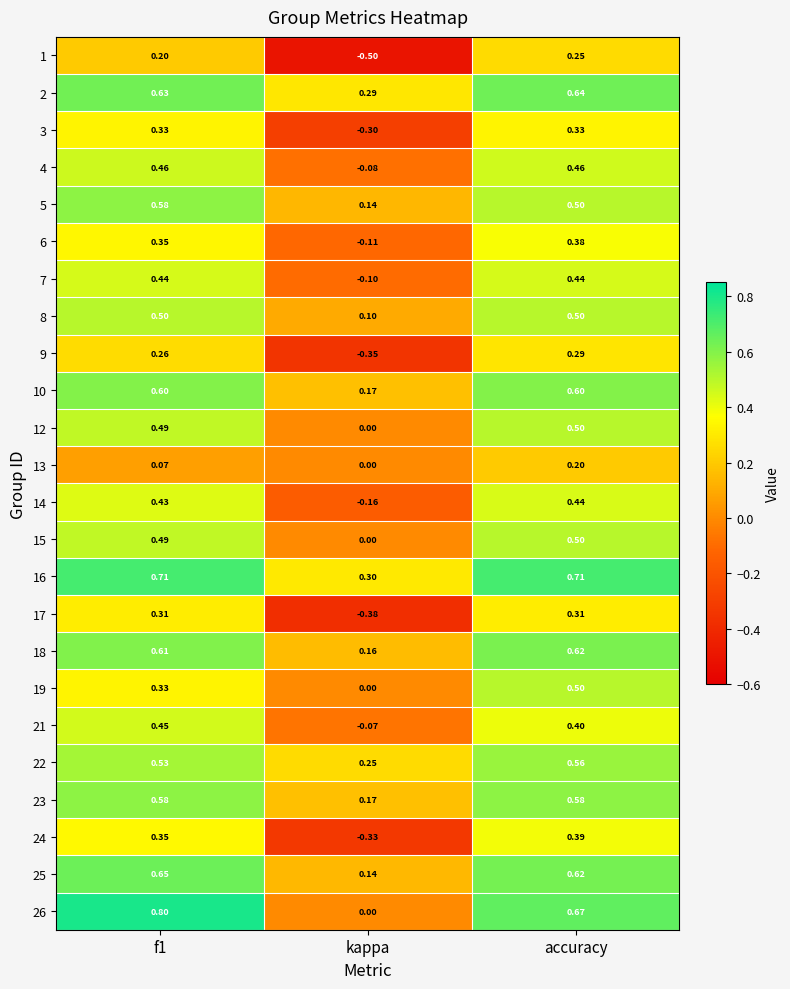

At which label does 9 reach its peak?

accuracy